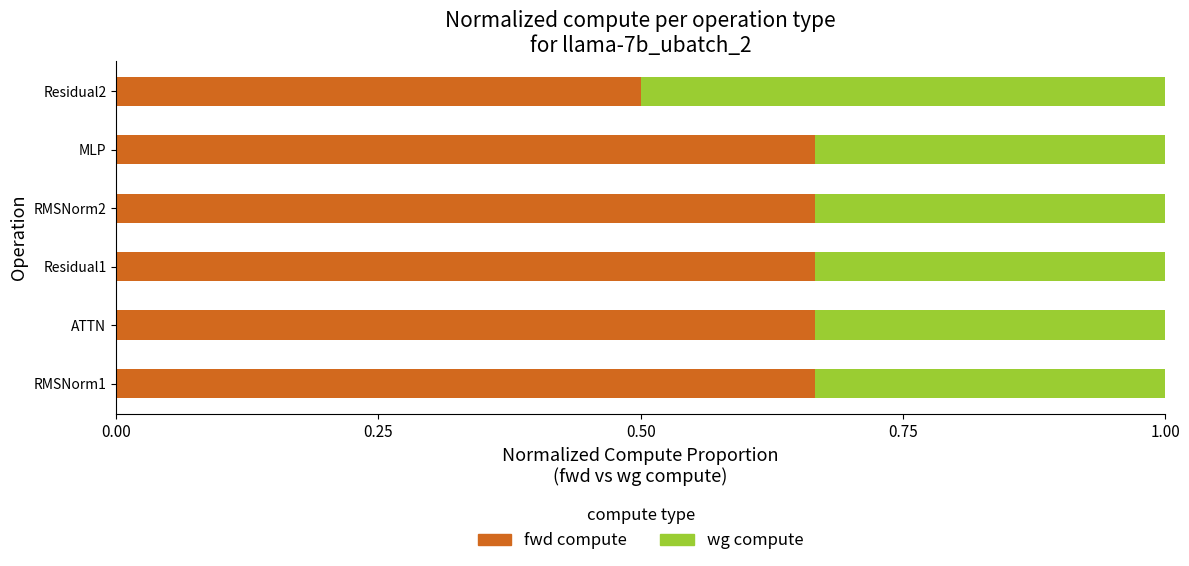

What is the average value of the fwd compute series?

0.6